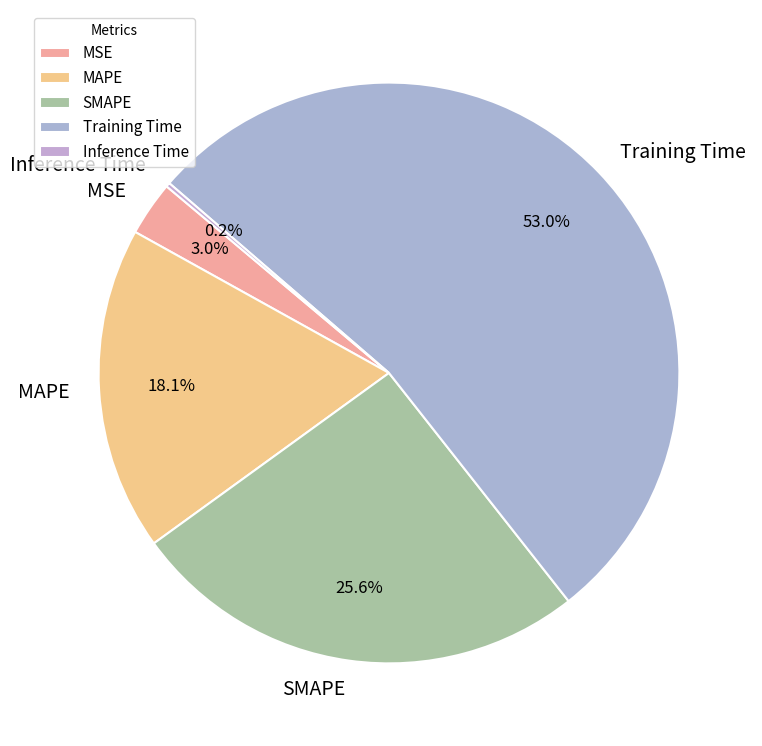

Which has a higher value, MAPE or SMAPE?

SMAPE